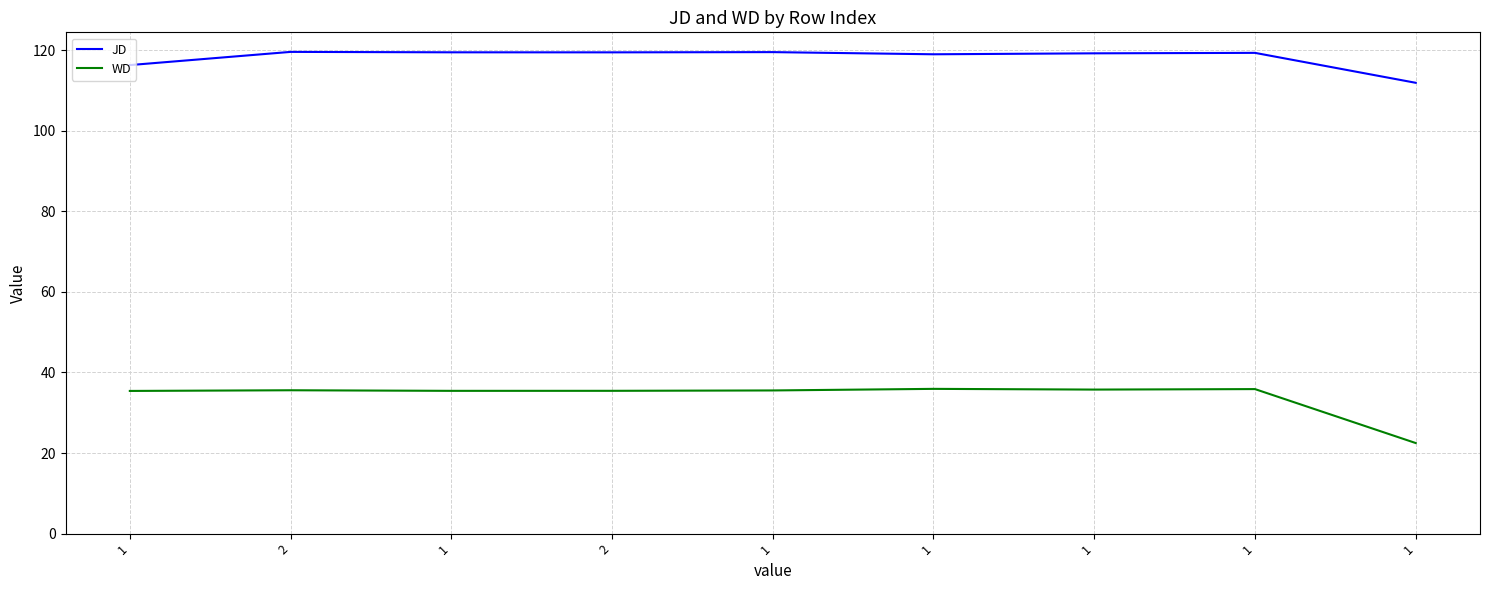

What are all the series names shown in the legend?

JD, WD